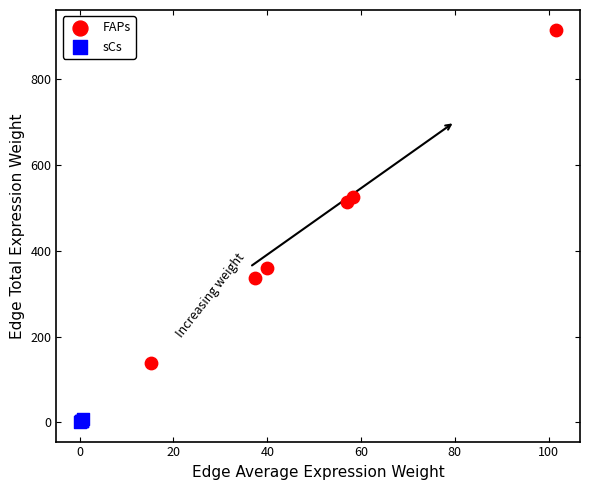

Which series contains the lowest Y value?

sCs